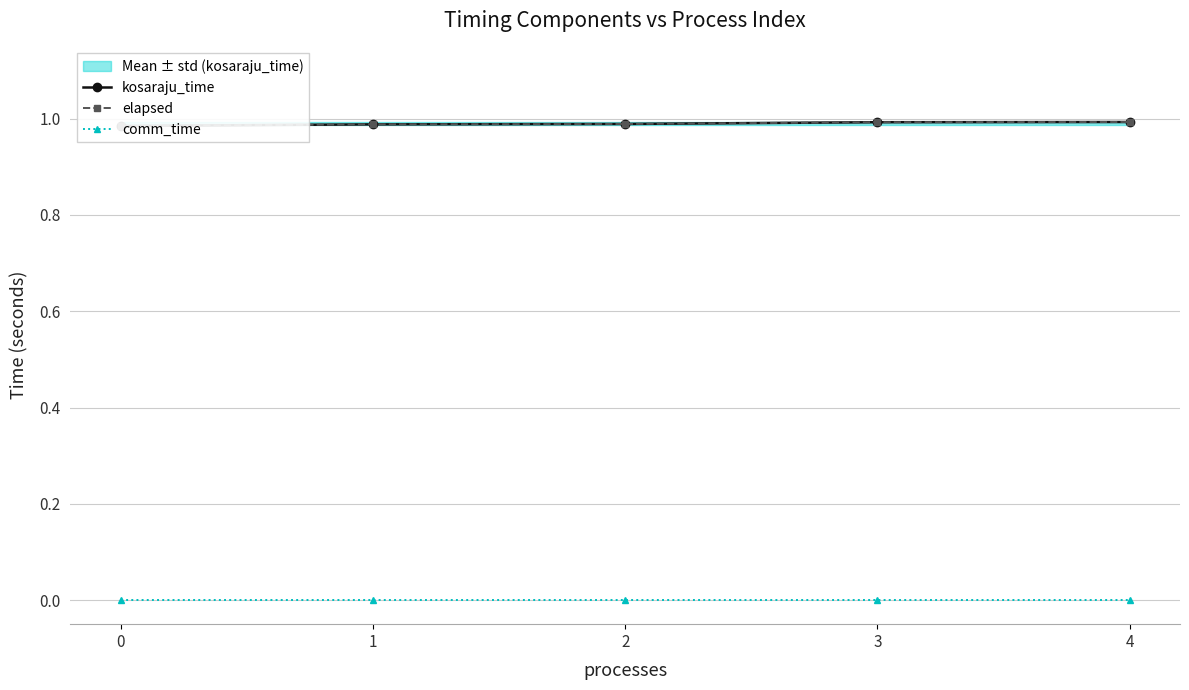

Does the chart display data point markers on the line(s)?

Yes